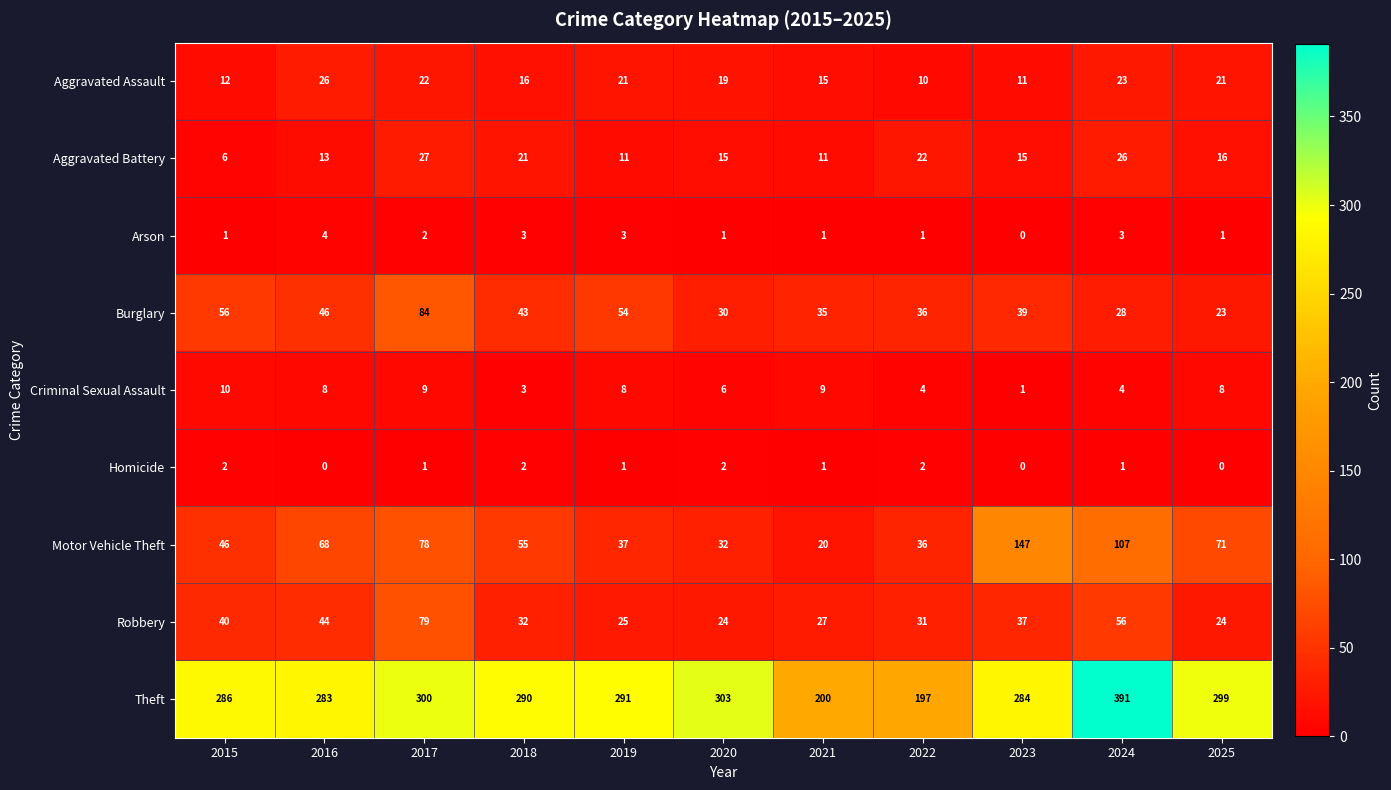

At which label is Aggravated Battery closest to 16?

2025